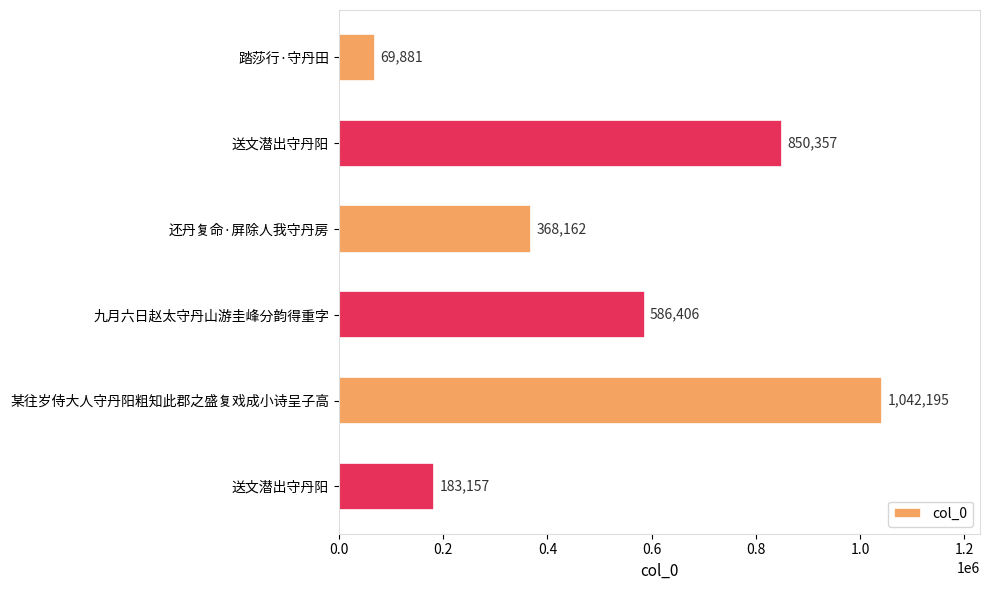

Count the number of categories in the chart.

6